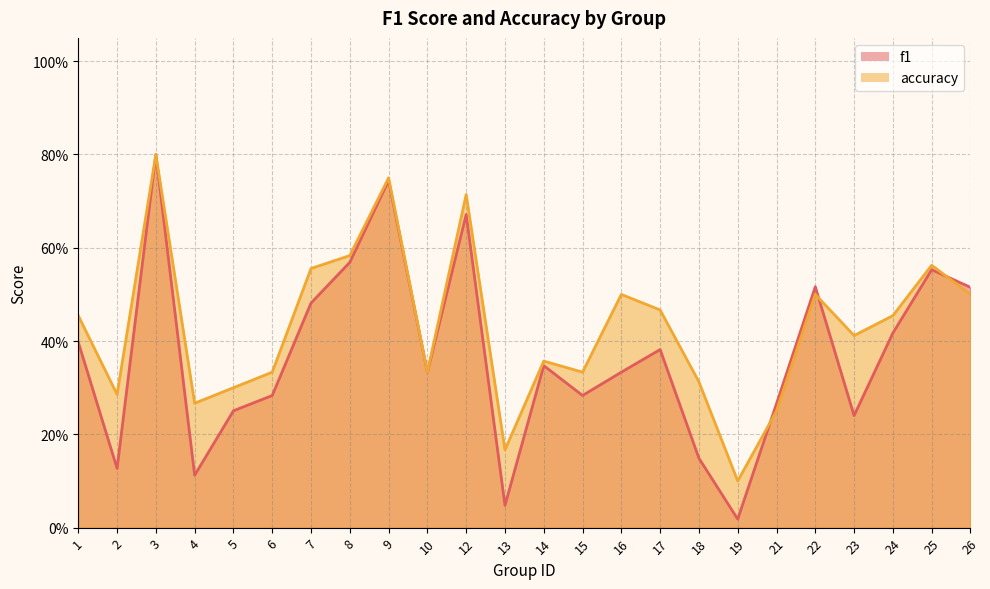

Where is the first local maximum for accuracy?

3